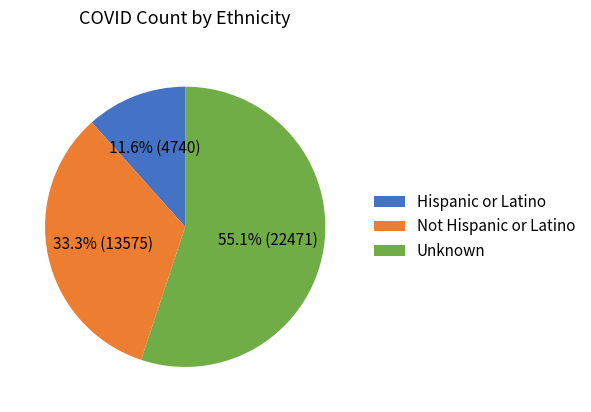

The Unknown slice represents 50% of the pie. True or false?

False